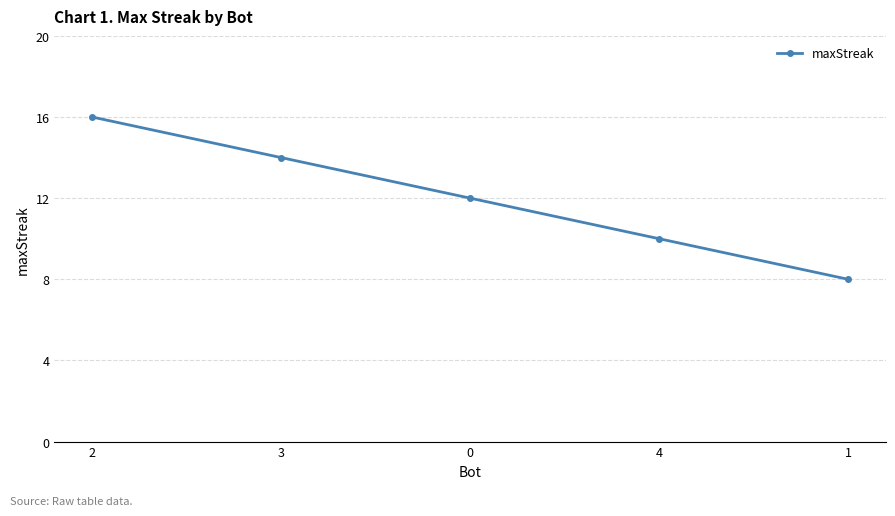

Reading right to left, transcribe all the data shown in this chart.

1=8	4=10	0=12	3=14	2=16